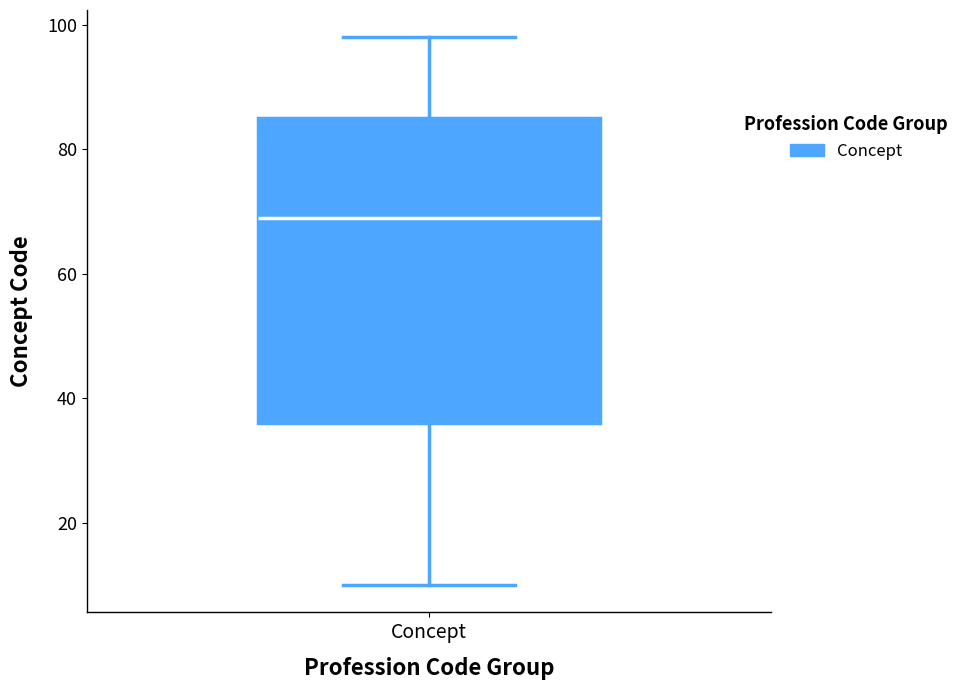

Transcribe this box plot: give where the median line is, the range the box spans, and where the two whiskers end, as read against the y-axis. The values are not printed on the chart, so give them approximately, as read against the axis.

median 70, box 36 to 86, whiskers 10 to 98